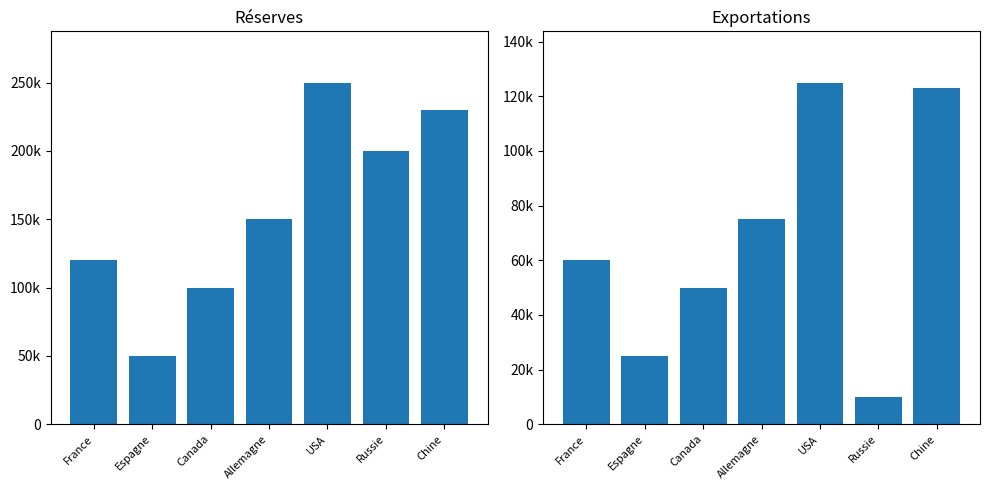

What is the label of the 4th bar from the right?

Allemagne